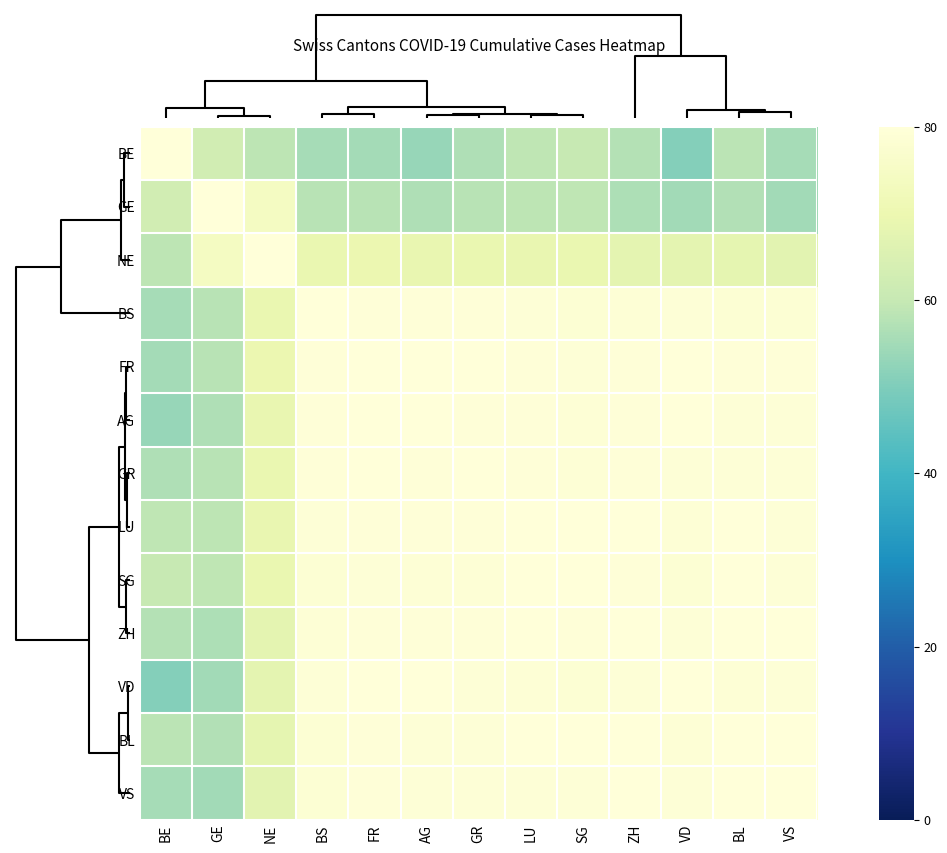

Between GR and BL, which is larger?

BL